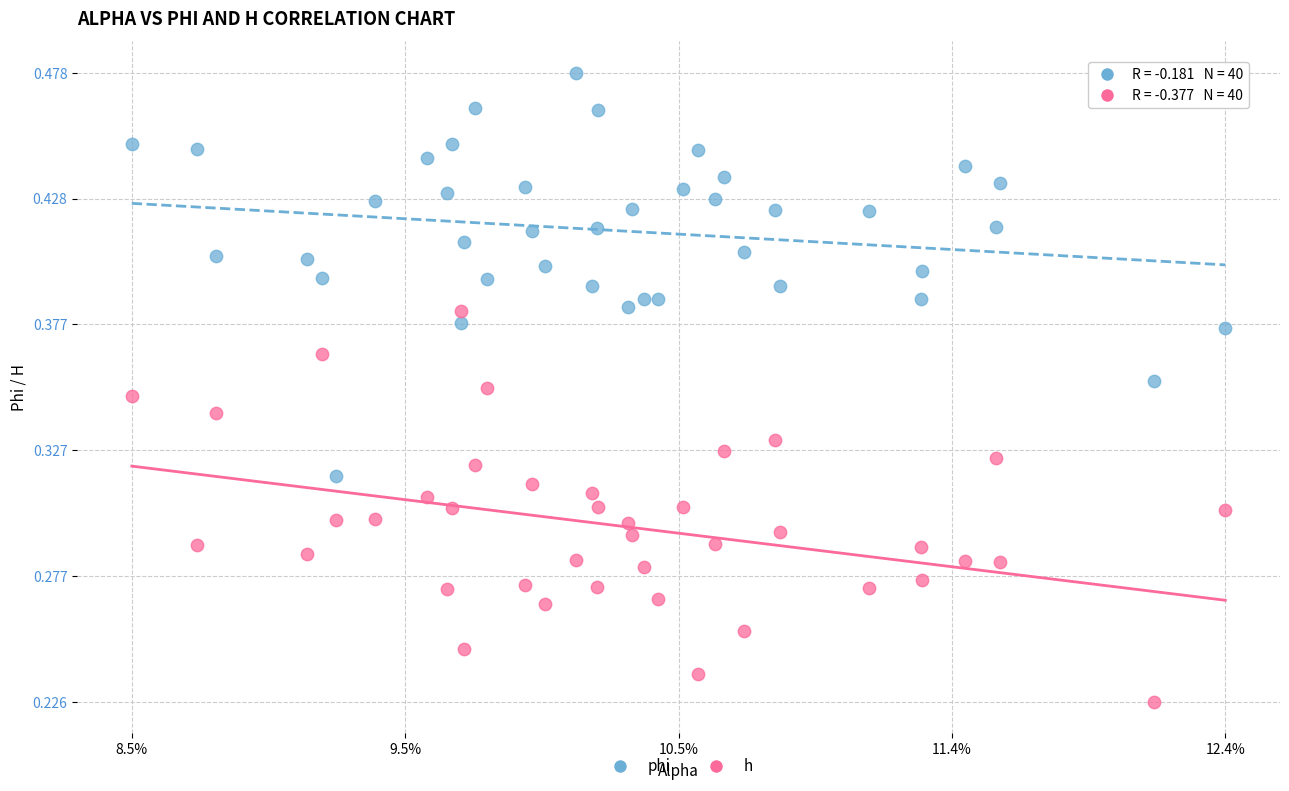

Which series reaches the minimum Y coordinate?

h